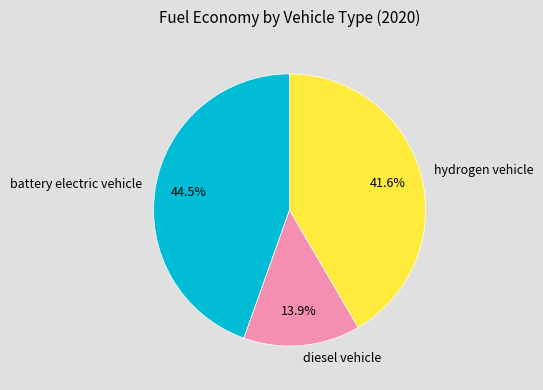

What percentage do diesel vehicle and hydrogen vehicle together represent?

55.5%